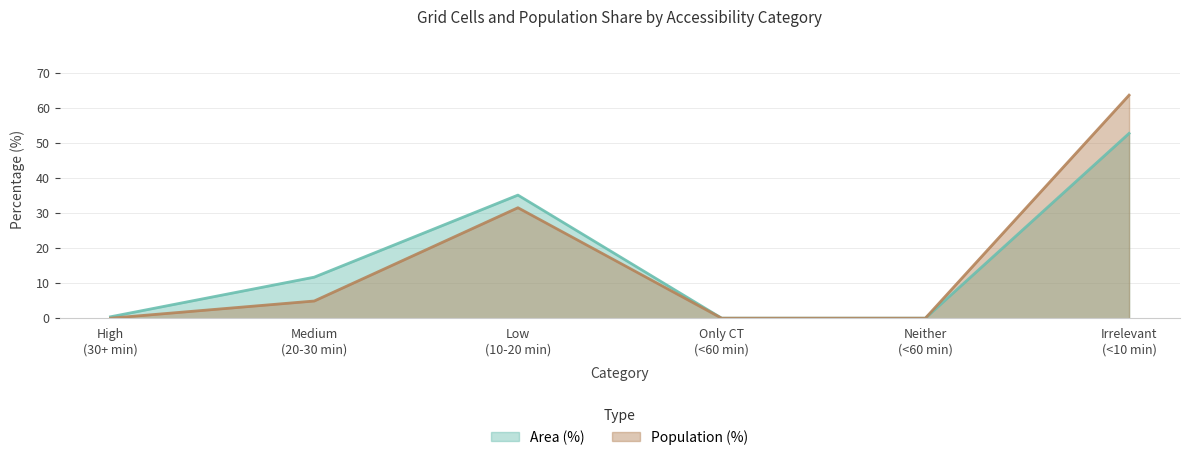

How many values in Area (%) are above zero?

4